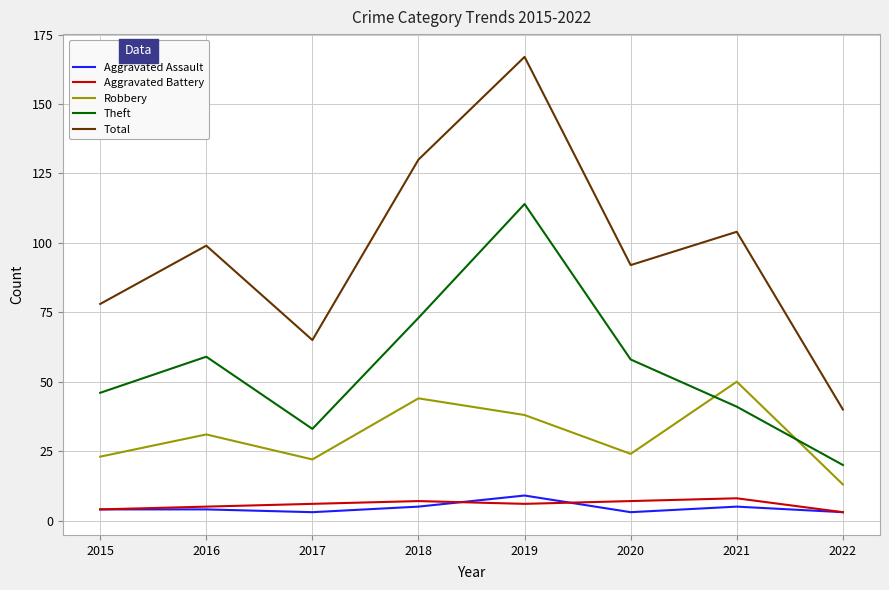

Is it true that Aggravated Assault equals 4 at 2016?

True